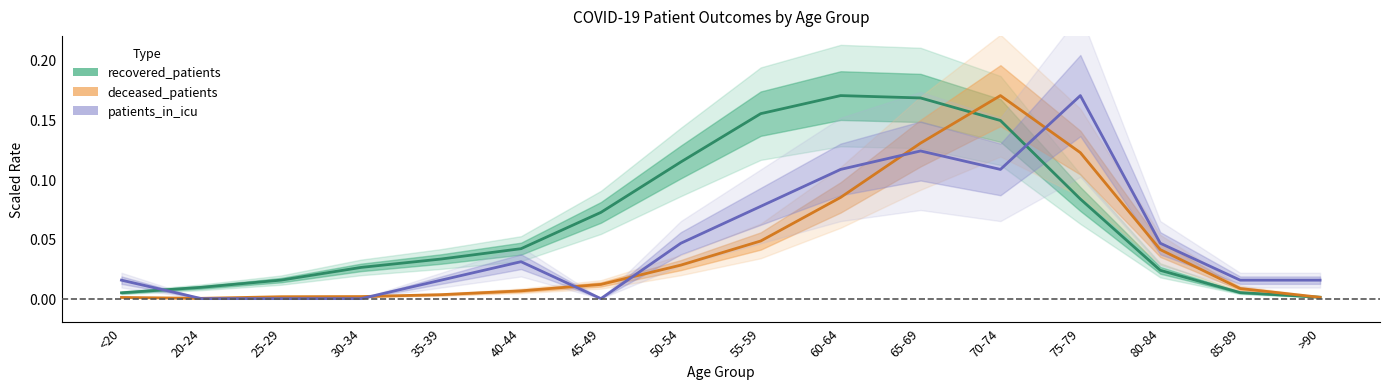

Reading left to right, transcribe all the data shown in this chart.

recovered_patients: <20=0.0	20-24=0.0	25-29=0.0	30-34=0.0	35-39=0.0	40-44=0.0	45-49=0.1	50-54=0.1	55-59=0.2	60-64=0.2	65-69=0.2	70-74=0.1	75-79=0.1	80-84=0.0	85-89=0.0	>90=0.0
deceased_patients: <20=0.0	20-24=0.0	25-29=0.0	30-34=0.0	35-39=0.0	40-44=0.0	45-49=0.0	50-54=0.0	55-59=0.0	60-64=0.1	65-69=0.1	70-74=0.2	75-79=0.1	80-84=0.0	85-89=0.0	>90=0.0
patients_in_icu: <20=0.0	20-24=0.0	25-29=0.0	30-34=0.0	35-39=0.0	40-44=0.0	45-49=0.0	50-54=0.0	55-59=0.1	60-64=0.1	65-69=0.1	70-74=0.1	75-79=0.2	80-84=0.0	85-89=0.0	>90=0.0